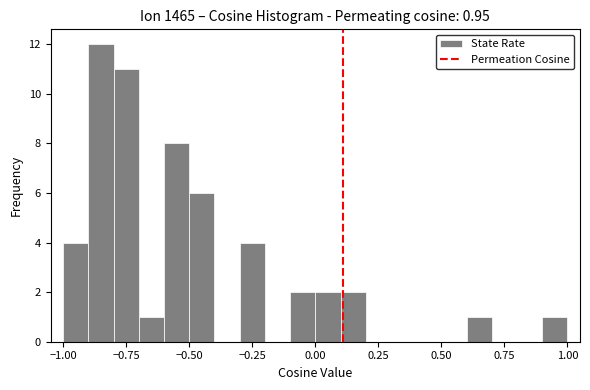

Read against the x-axis, roughly where is the centre of the tallest bar?

-0.85